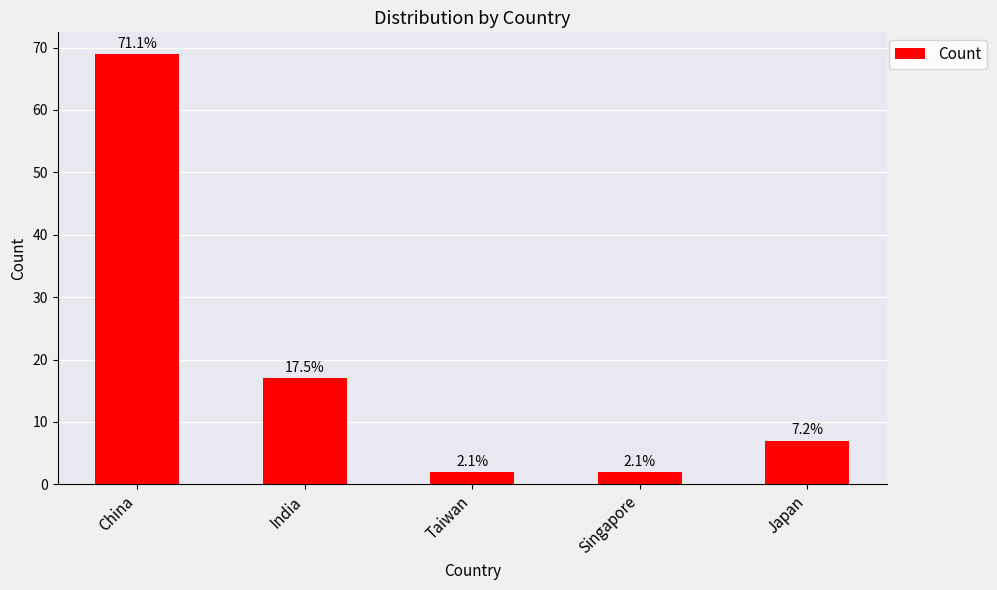

Approximately how many times larger is the value at India compared to Singapore?

8.5